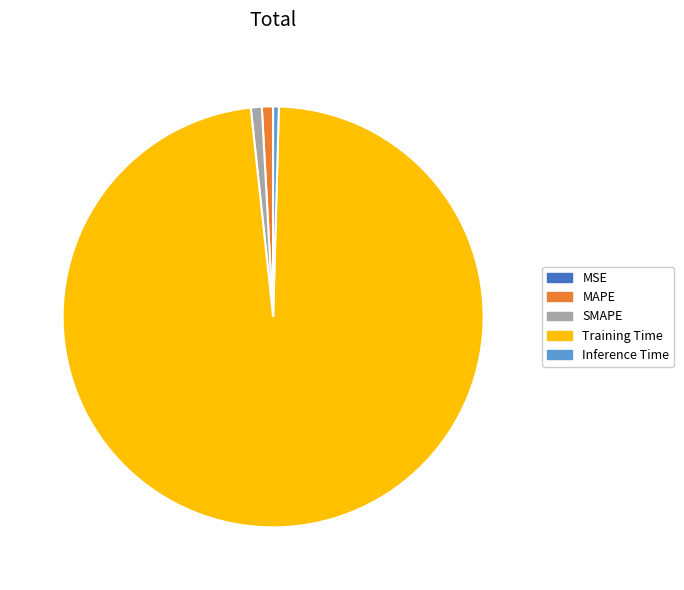

True or false: MAPE accounts for 1% of the total.

True